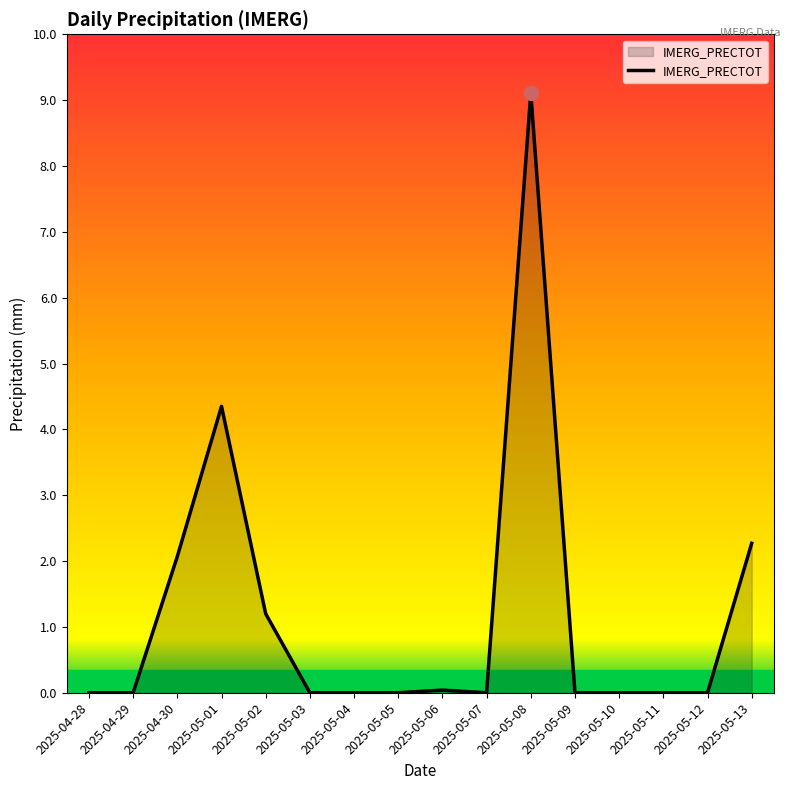

What is the difference between the maximum and minimum values?

9.1